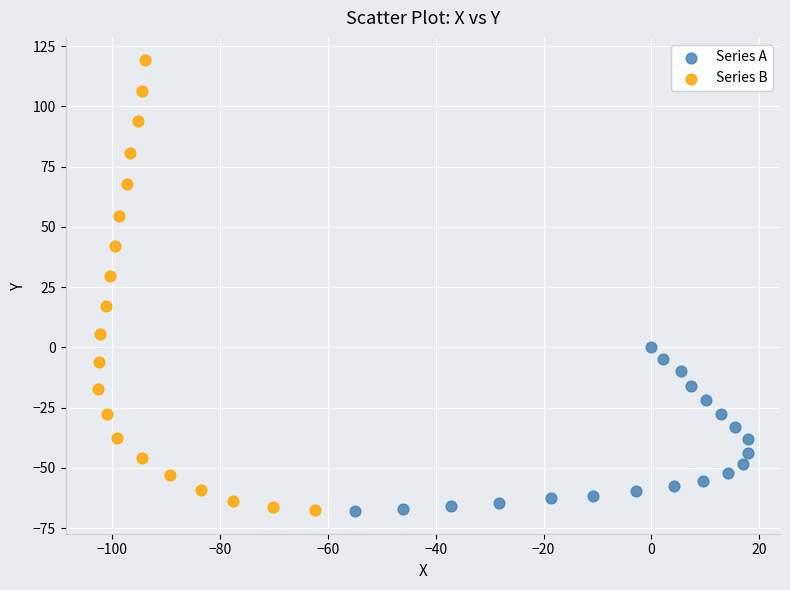

Which series has the widest spread of Y values?

Series B